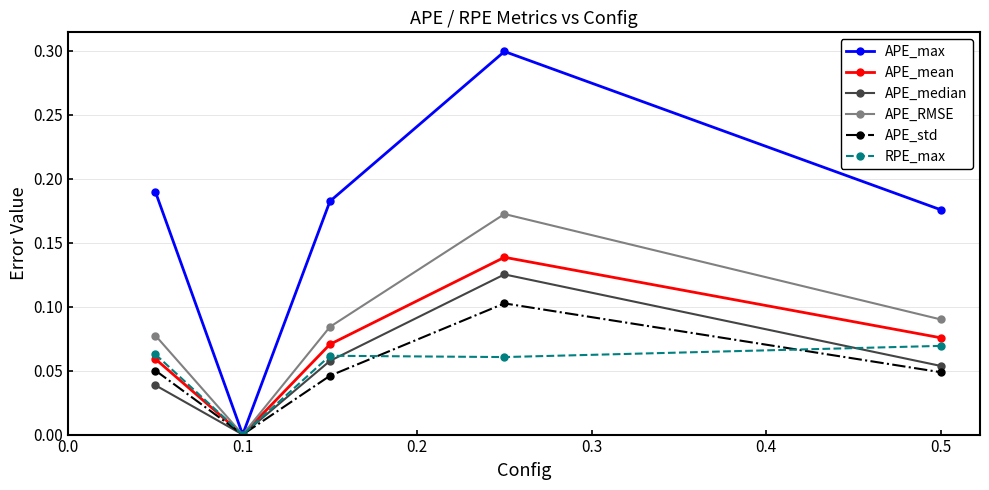

What is the greatest value displayed?

0.3